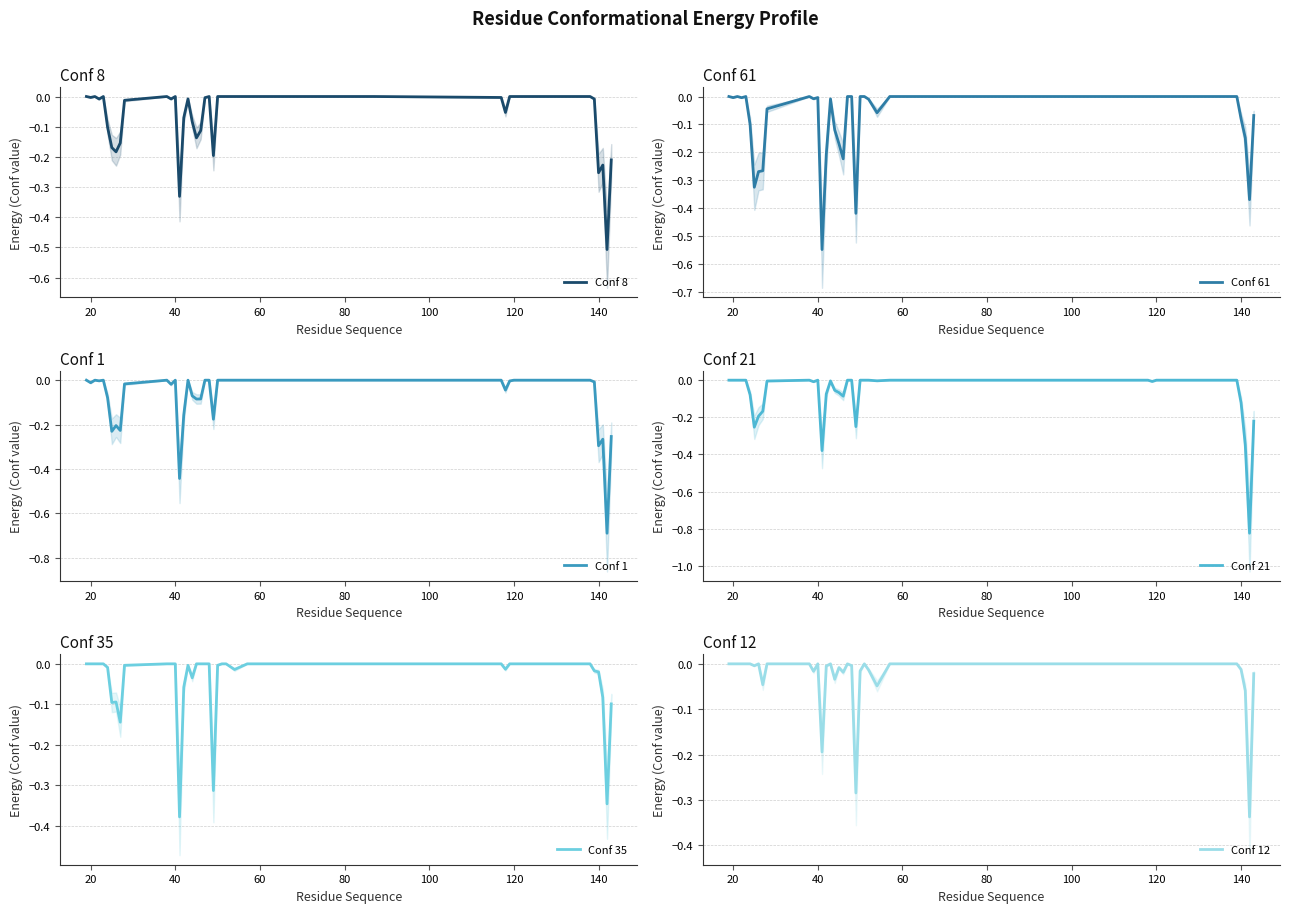

List the series in order of their peak value, highest first.

Conf 8, Conf 61, Conf 1, Conf 21, Conf 35, Conf 12